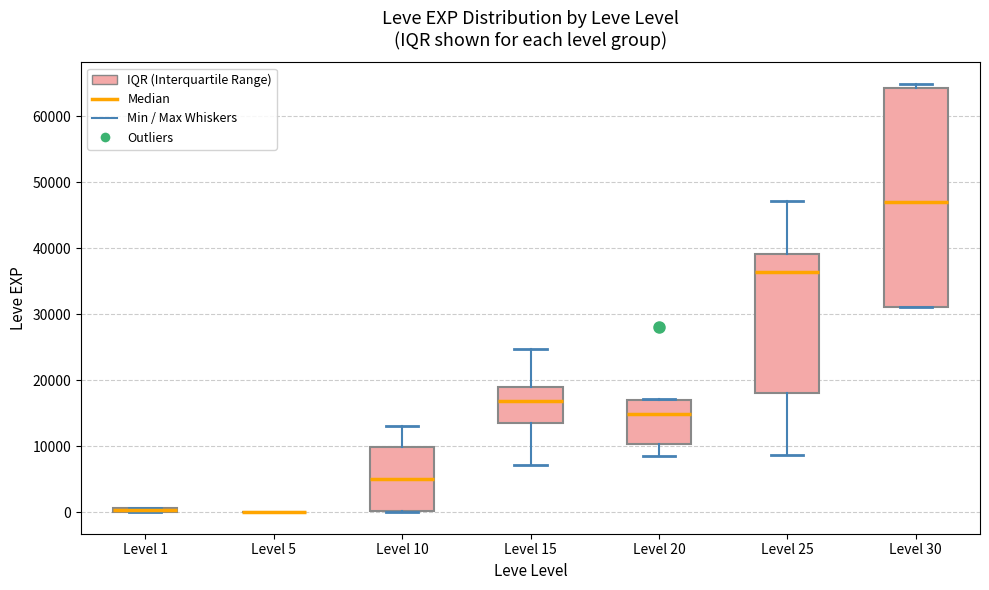

Where is the upper edge of the box for Level 10 on the y-axis? The values are not printed on the chart, so give them approximately, as read against the axis.

10000